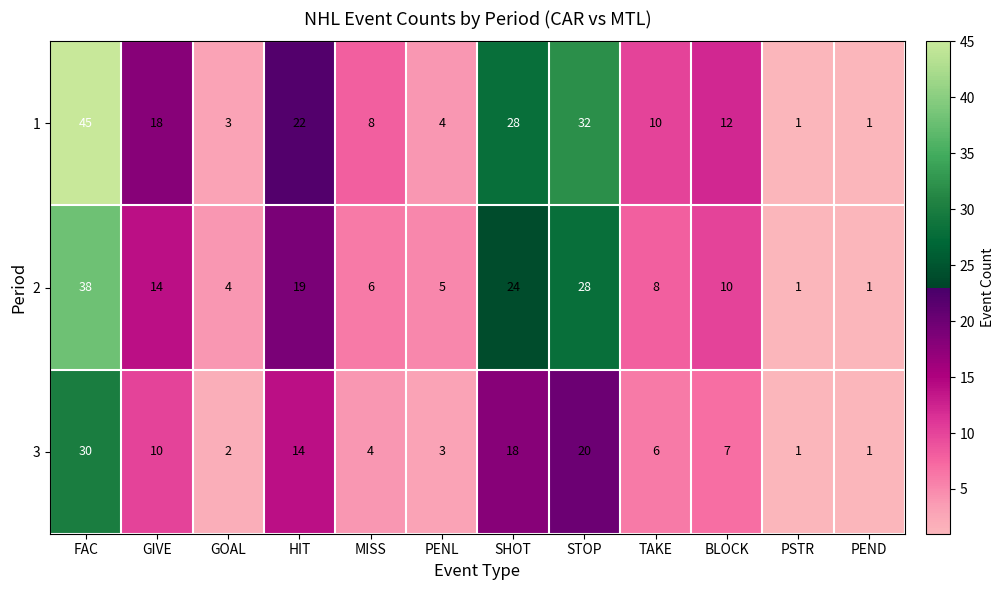

At how many categories does at least one series exceed 23?

3